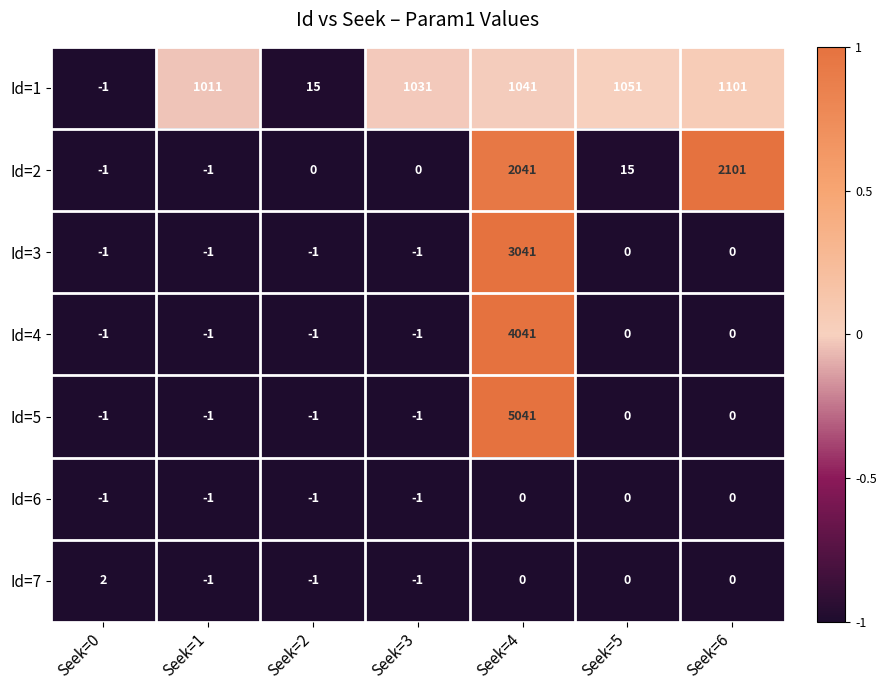

What is the spread (max minus min) of values at Seek=1?

1012